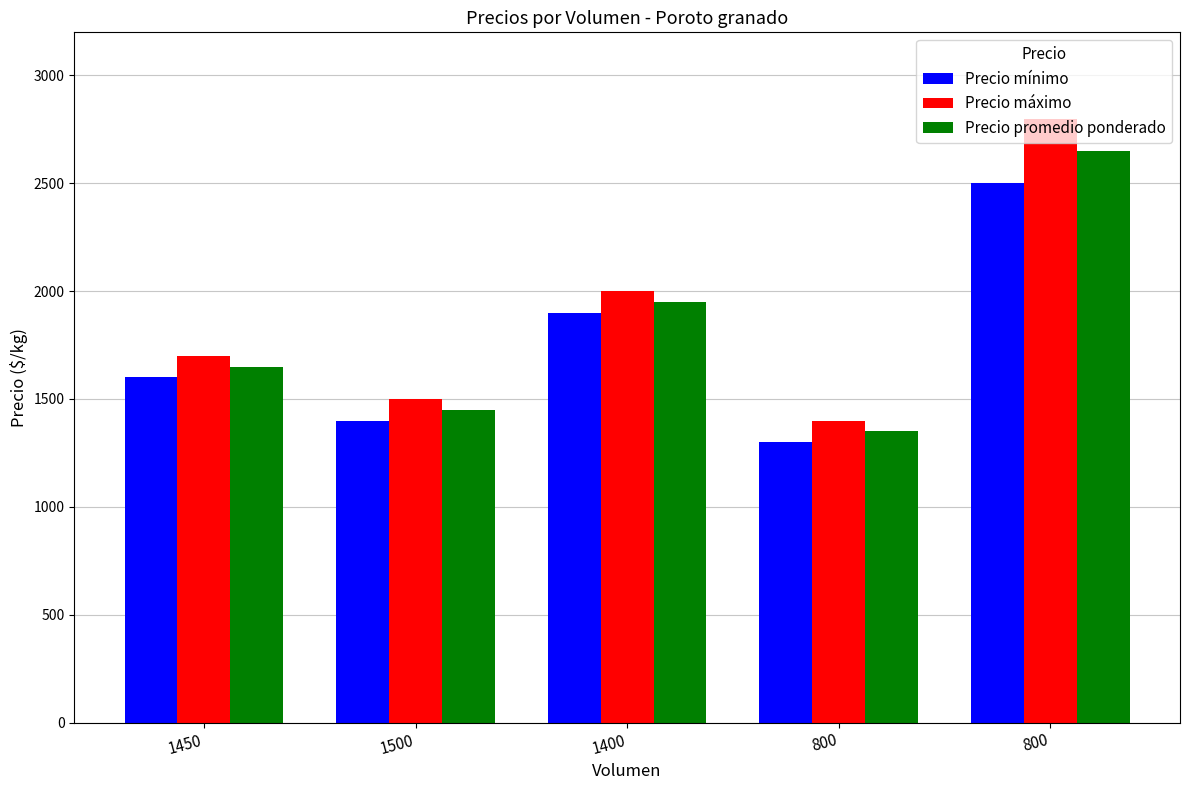

What are all the series names shown in the legend?

Precio mínimo, Precio máximo, Precio promedio ponderado